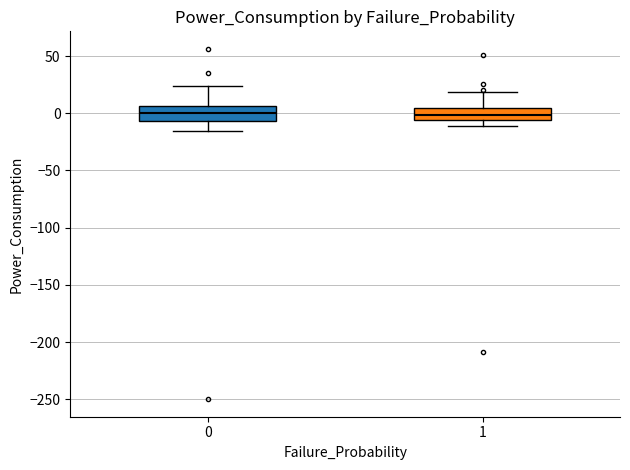

Reading left to right, read every box against the y-axis: the position of its median line, the range the box covers, and the ends of its whiskers. The values are not printed on the chart, so give them approximately, as read against the axis.

0: median 0, box -5 to 5, whiskers -15 to 25
1: median 0, box -5 to 5, whiskers -10 to 20